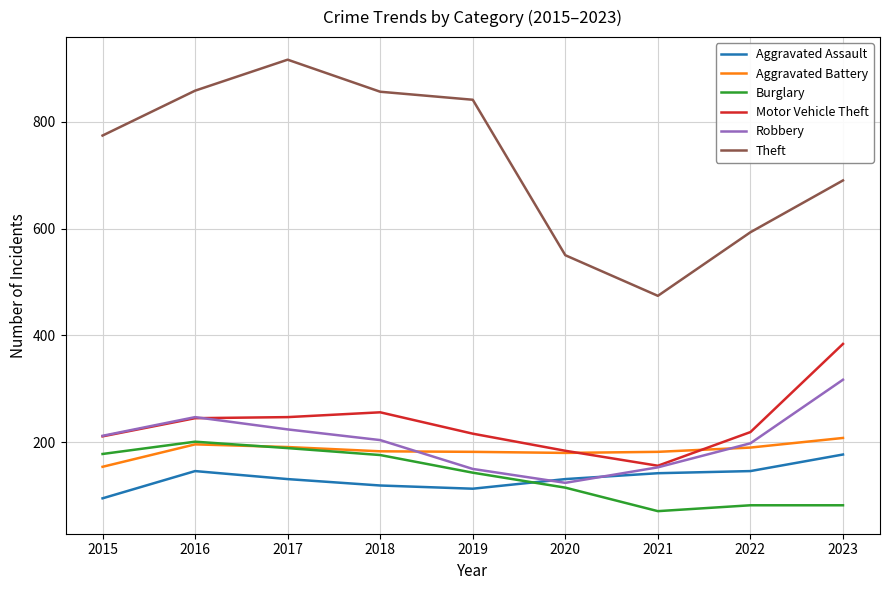

Which series has the widest spread of values?

Theft